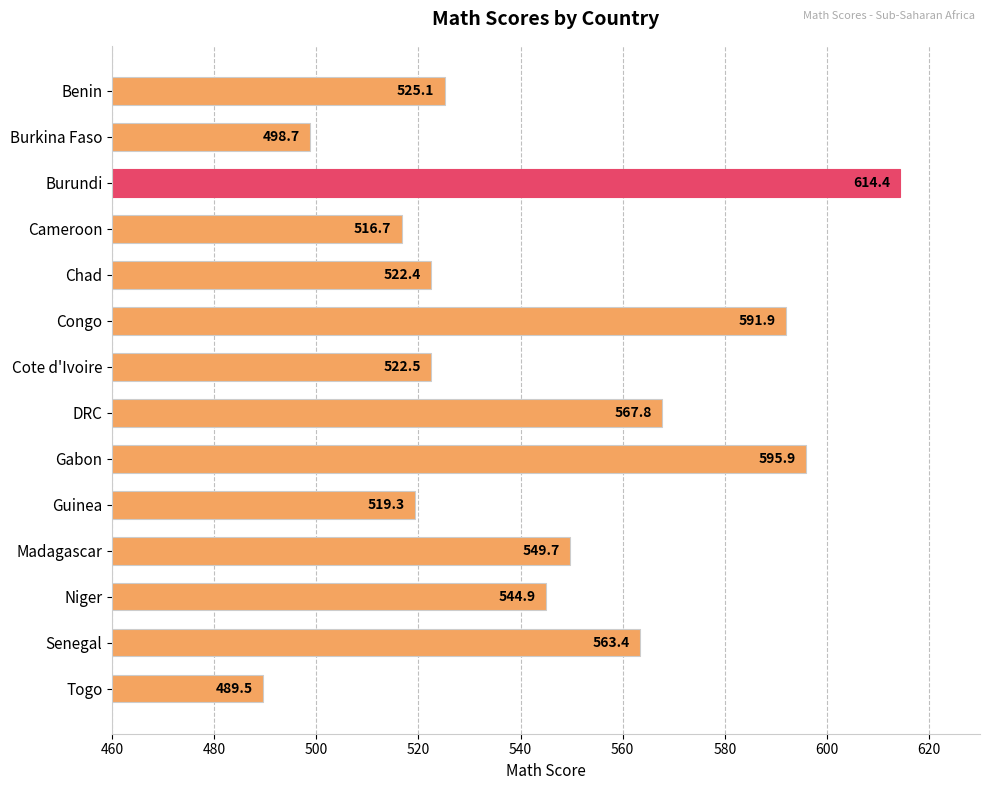

Reading top to bottom, extract all data points from this chart.

525.1	498.7	614.4	516.7	522.4	591.9	522.5	567.8	595.9	519.3	549.7	544.9	563.4	489.5